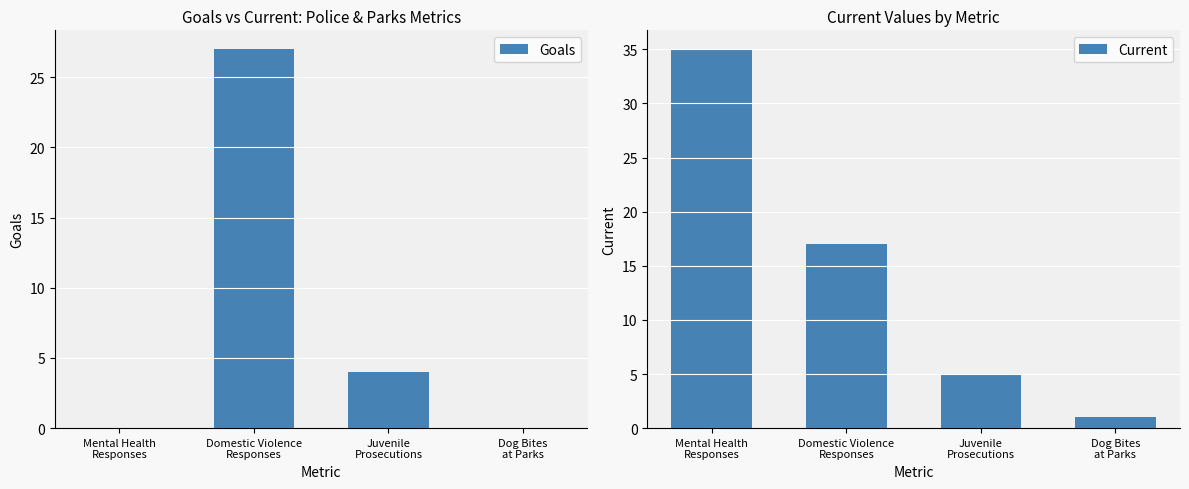

Is the value of Goals at Juvenile
Prosecutions greater than the value of Current at Domestic Violence
Responses?

No